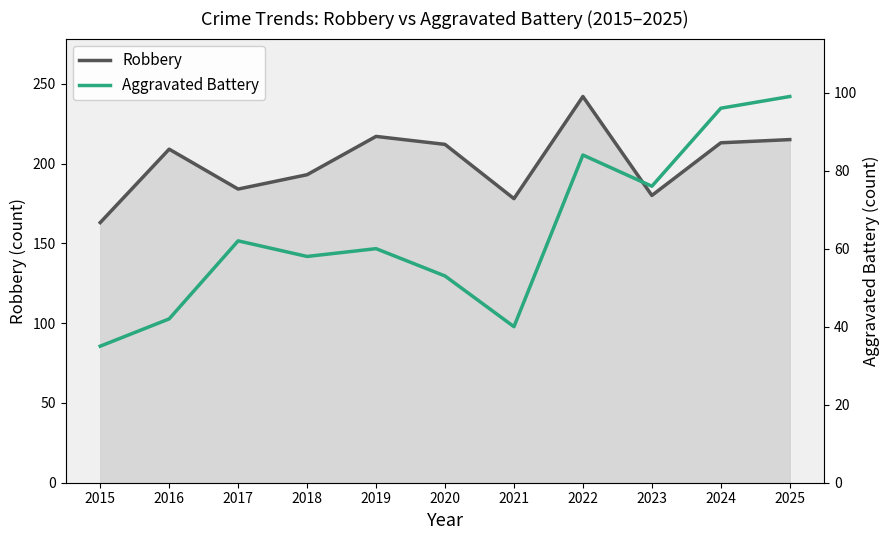

True or false: Robbery and Aggravated Battery cross at least once.

False